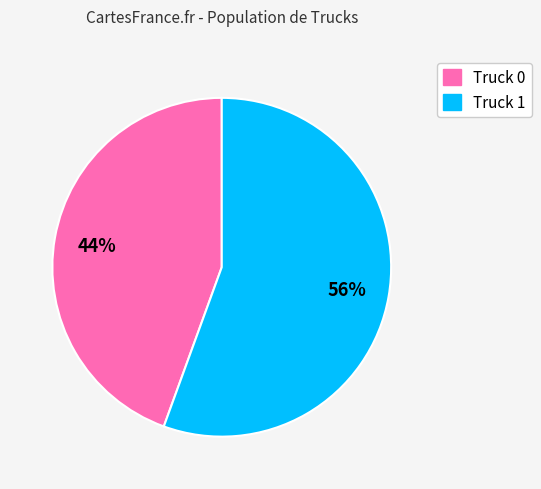

To the nearest percent, what portion does Truck 1 represent?

56%